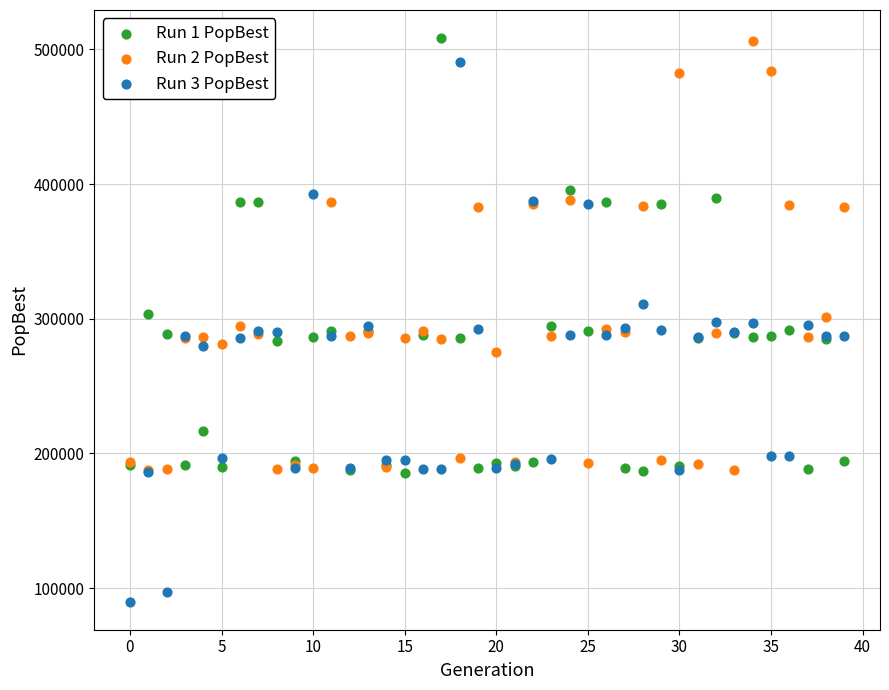

Which series has the largest Y range (max minus min)?

Run 3 PopBest